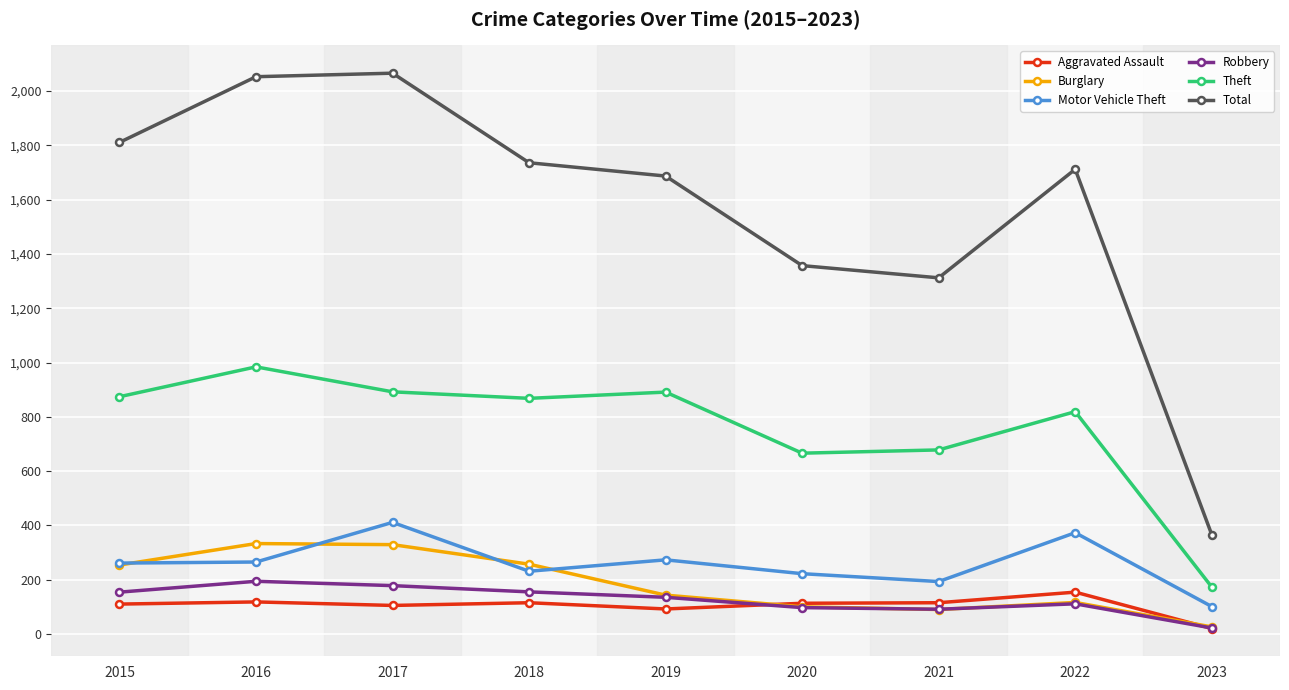

What is the value of the Burglary point at the 1st from the left?

254